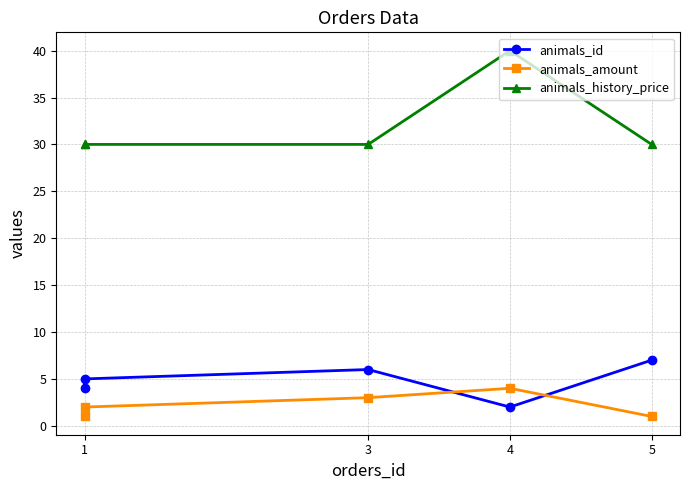

How many data points in animals_id are less than 5?

2